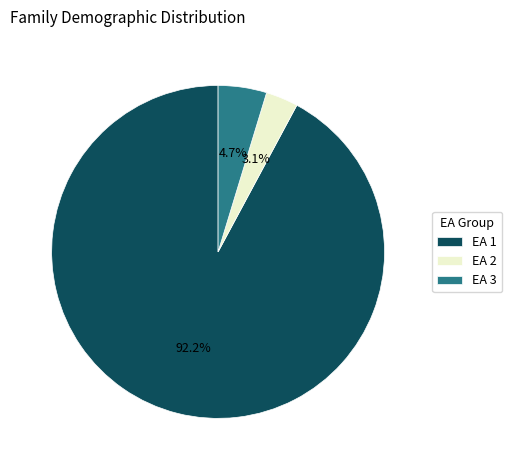

Which category has the smallest portion of the pie?

EA 2